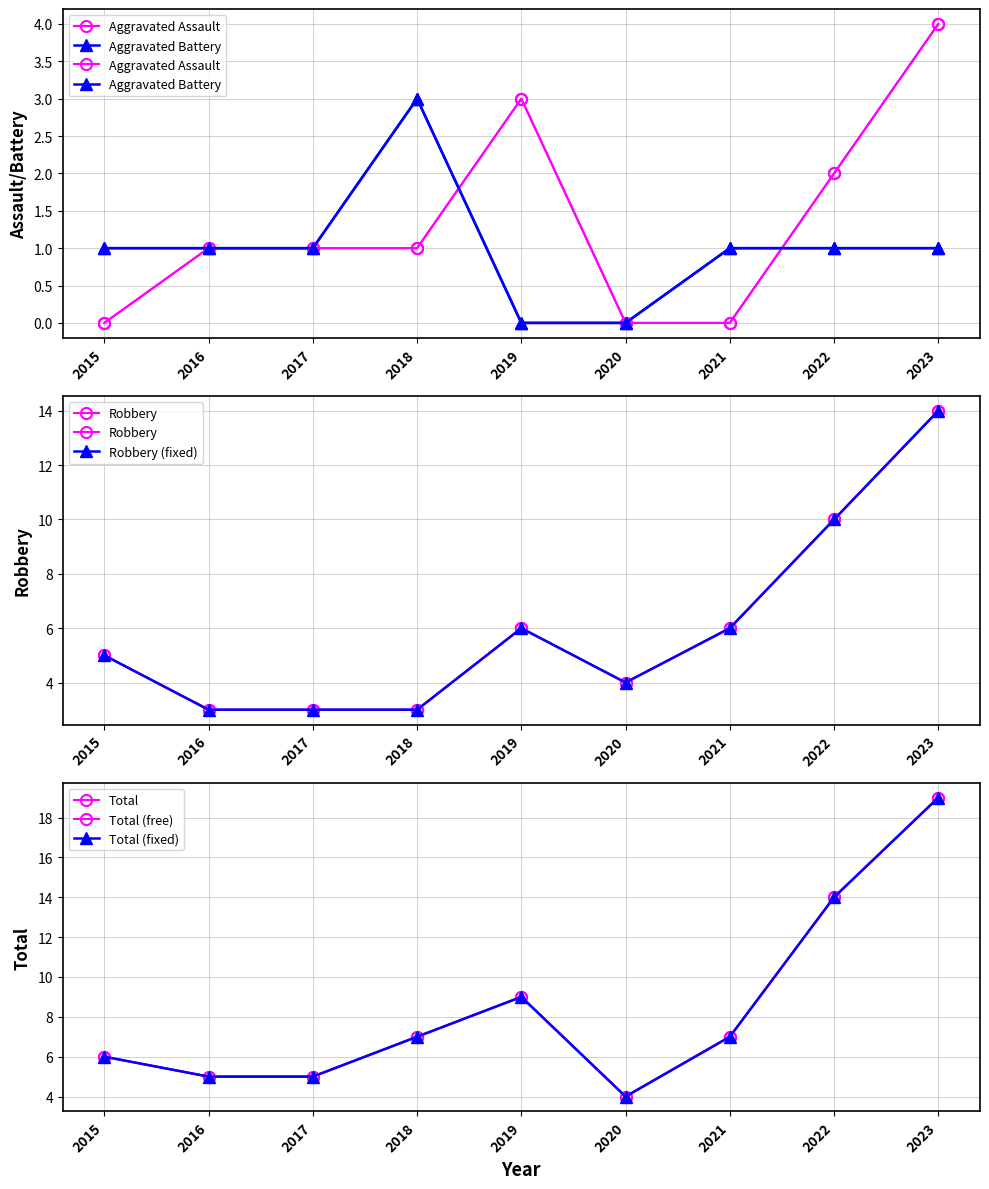

Which series changed the most between 2016 and 2021?

Robbery